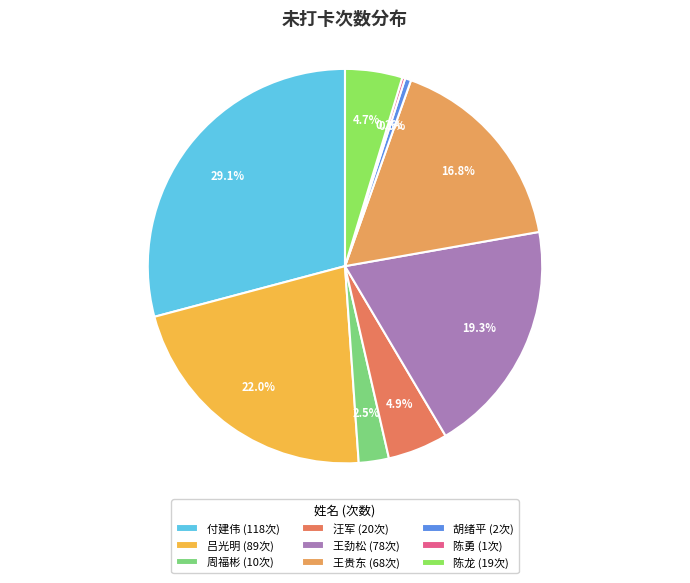

Is there any slice that represents more than half of the pie?

No